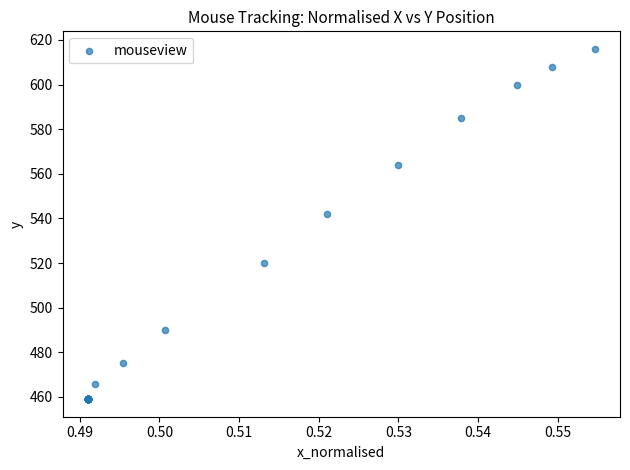

What Y value in the scatter plot is closest to 537?

542